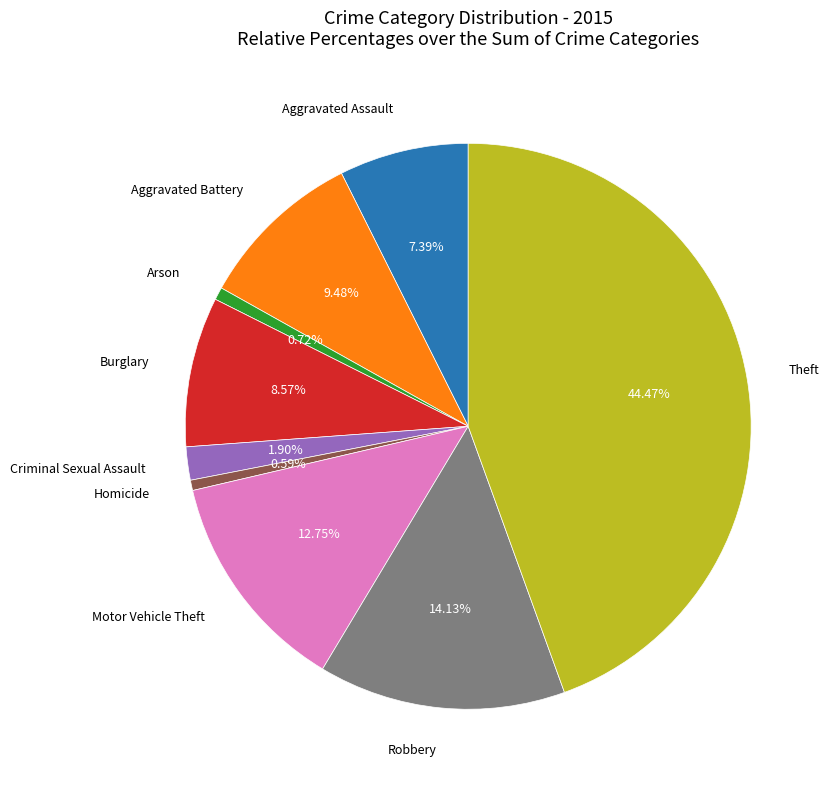

Does any single category account for the majority?

No